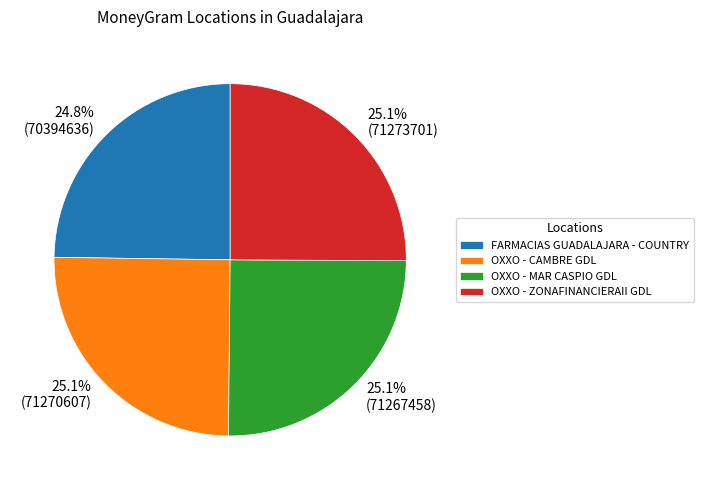

Combined, do OXXO - ZONAFINANCIERAII GDL and FARMACIAS GUADALAJARA - COUNTRY account for over 50%?

No